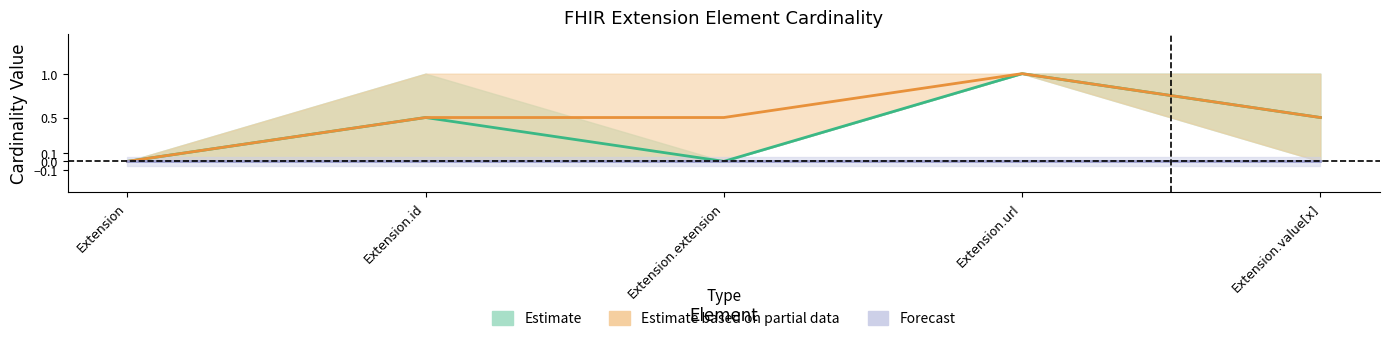

Reading left to right, extract all data points from this chart.

Min: Extension=0	Extension.id=0	Extension.extension=0	Extension.url=1	Extension.value[x]=0
Max: Extension=0	Extension.id=1	Extension.extension=0	Extension.url=1	Extension.value[x]=1
Base Min: Extension=0	Extension.id=0	Extension.extension=0	Extension.url=1	Extension.value[x]=0
Base Max: Extension=0	Extension.id=1	Extension.extension=1	Extension.url=1	Extension.value[x]=1